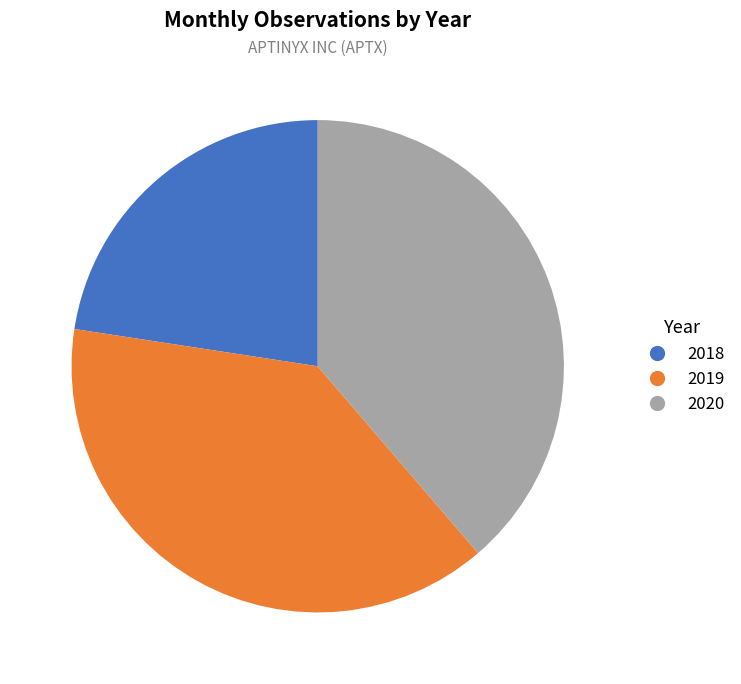

Does 2019 account for over 50% of the chart?

No